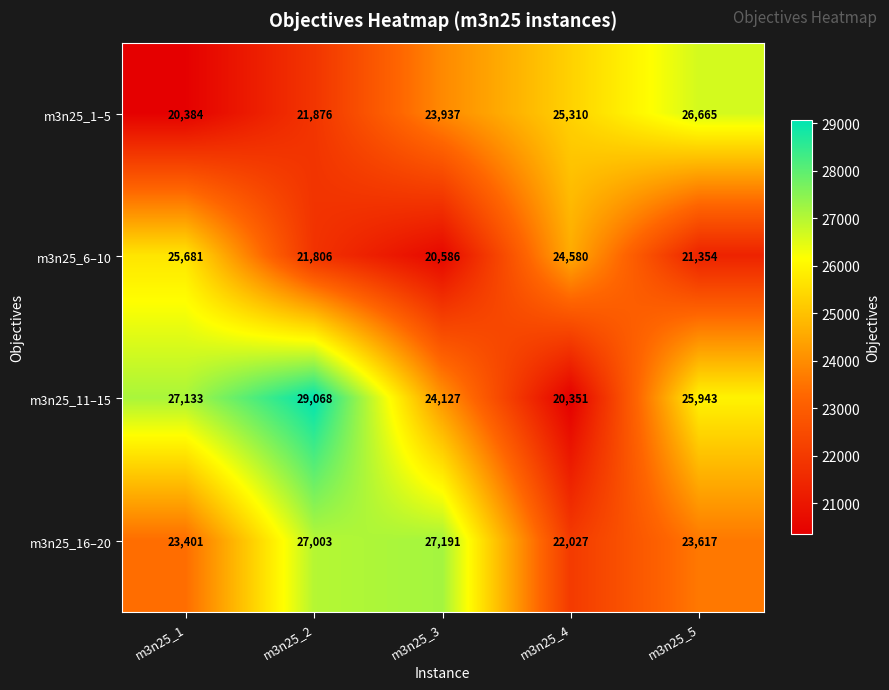

What is the difference between the second highest and second lowest values in the m3n25_16–20 series?

3602